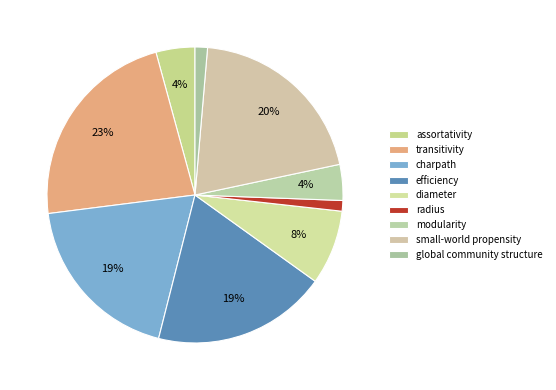

To the nearest percent, what is the difference between the largest and smallest slice percentages?

22%